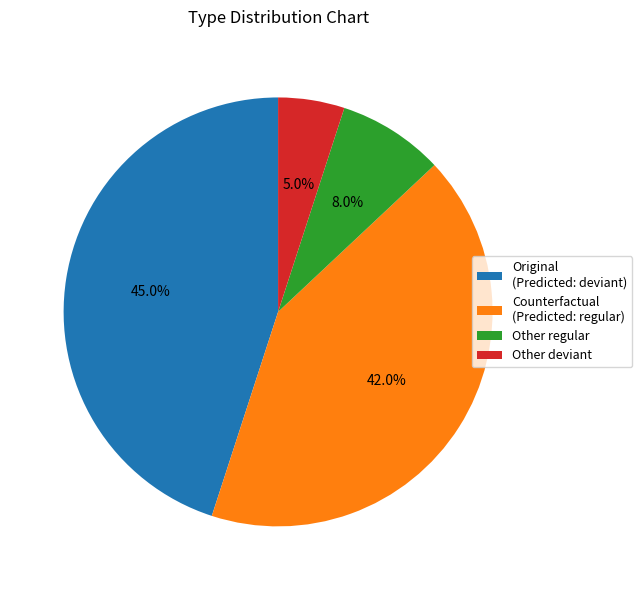

Does Counterfactual (Predicted: regular) represent more than half of the total?

No